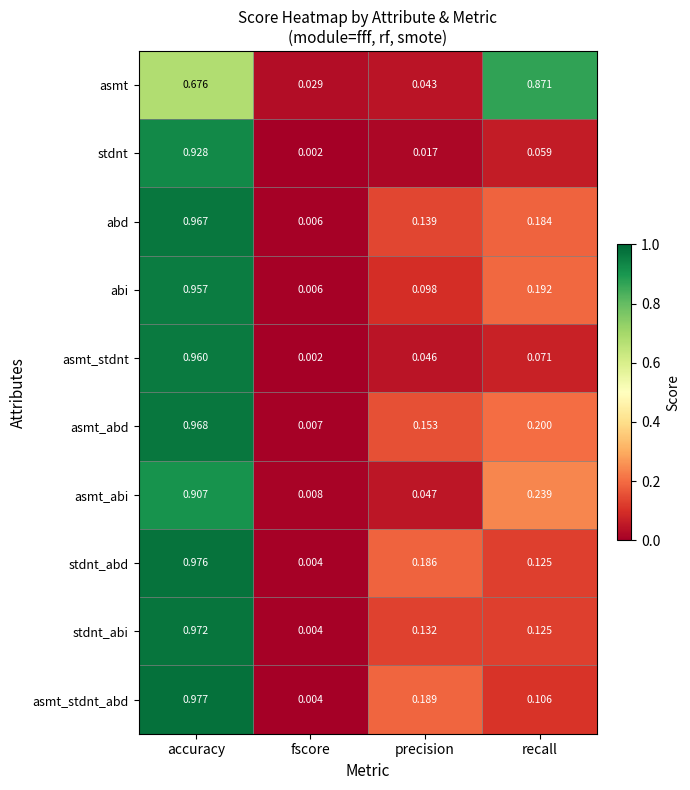

Rank the categories by abi value from lowest to highest.

fscore, precision, recall, accuracy